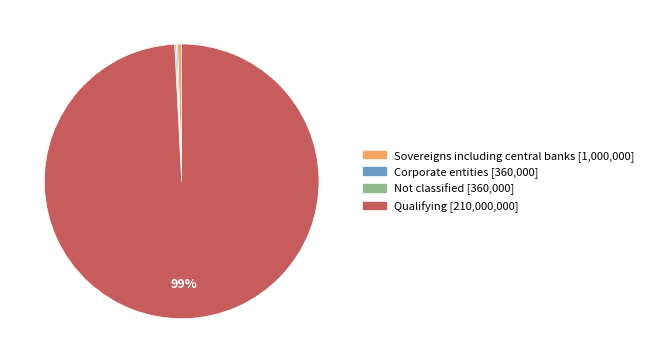

Does any single category account for the majority?

Yes